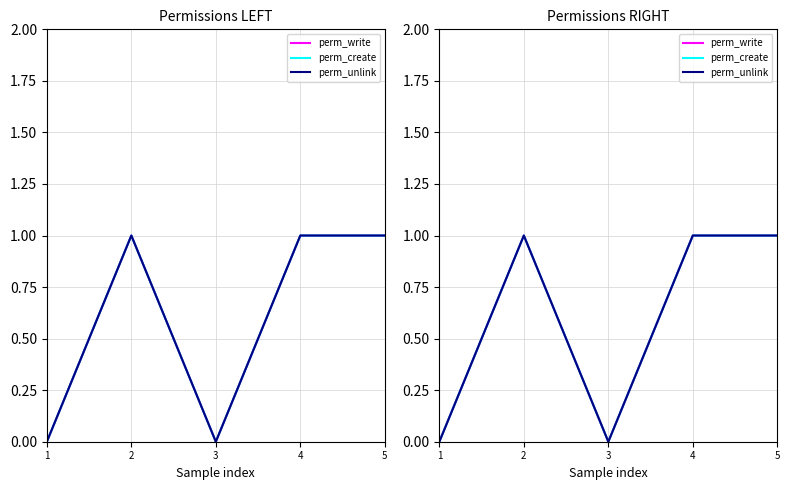

How many perm_create values are between 0 and 1?

5